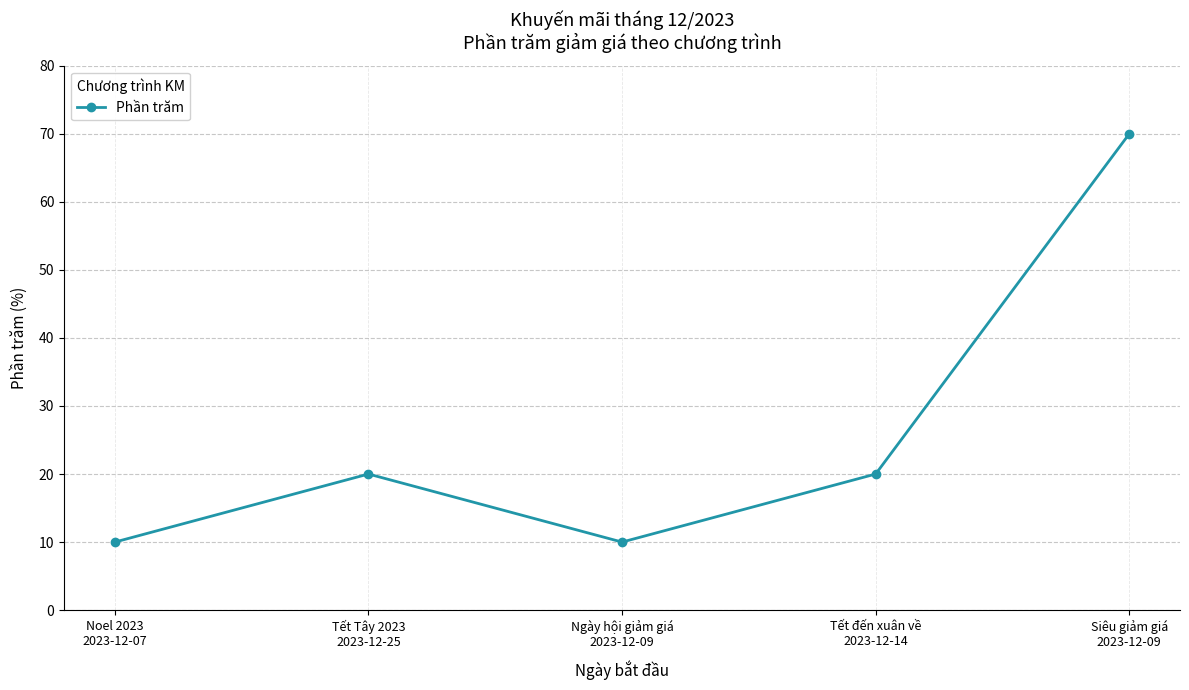

Reading left to right, extract all data points from this chart.

Noel 2023
2023-12-07=10	Tết Tây 2023
2023-12-25=20	Ngày hội giảm giá
2023-12-09=10	Tết đến xuân về
2023-12-14=20	Siêu giảm giá
2023-12-09=70